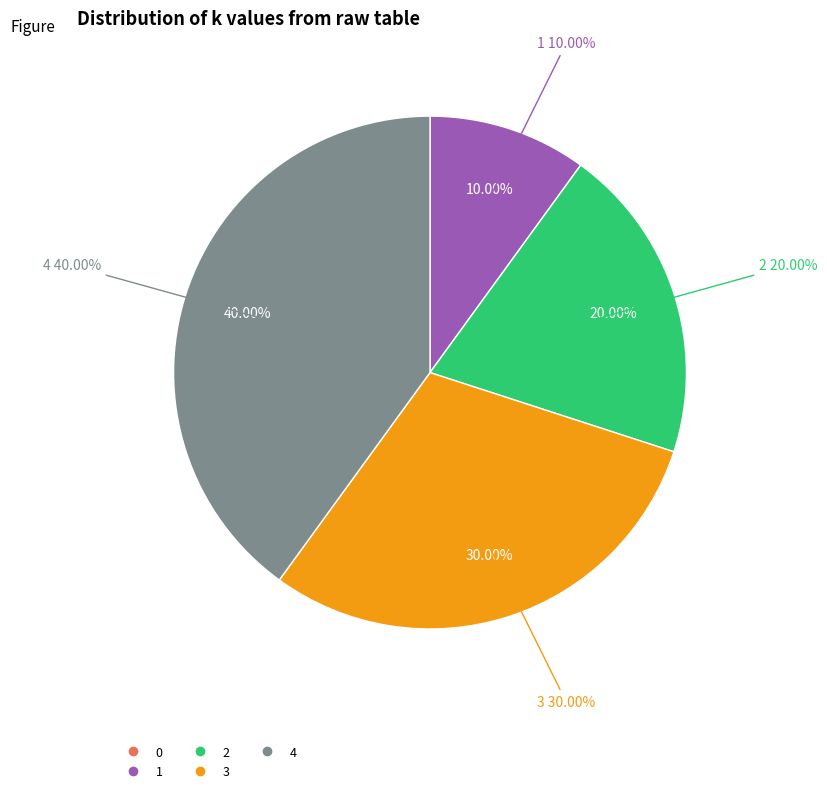

Is there any slice that represents more than half of the pie?

No